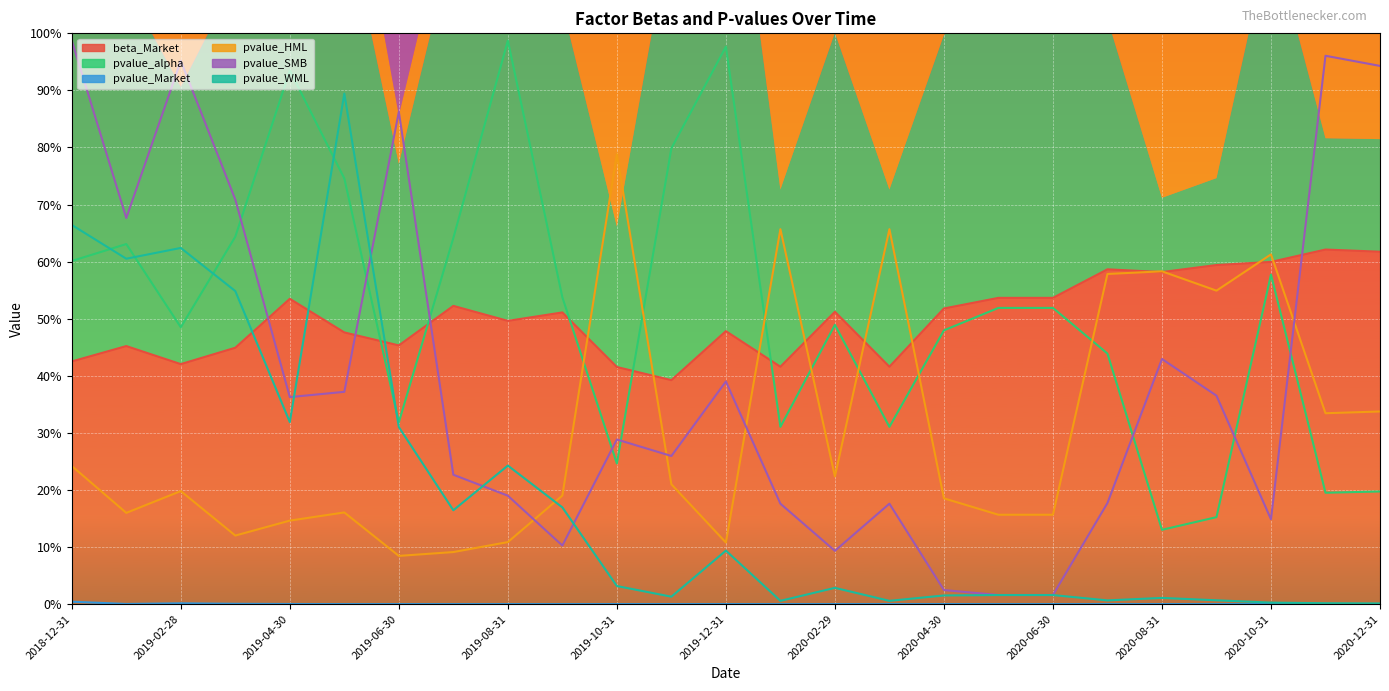

What is the maximum value for pvalue_SMB?

1.0